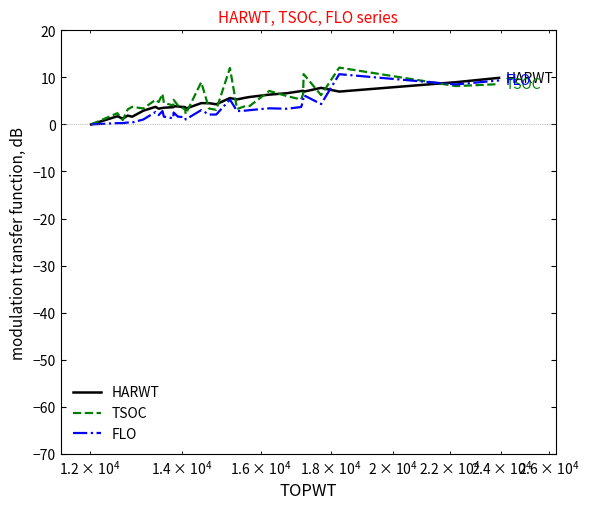

What is the greatest value displayed?

12.1